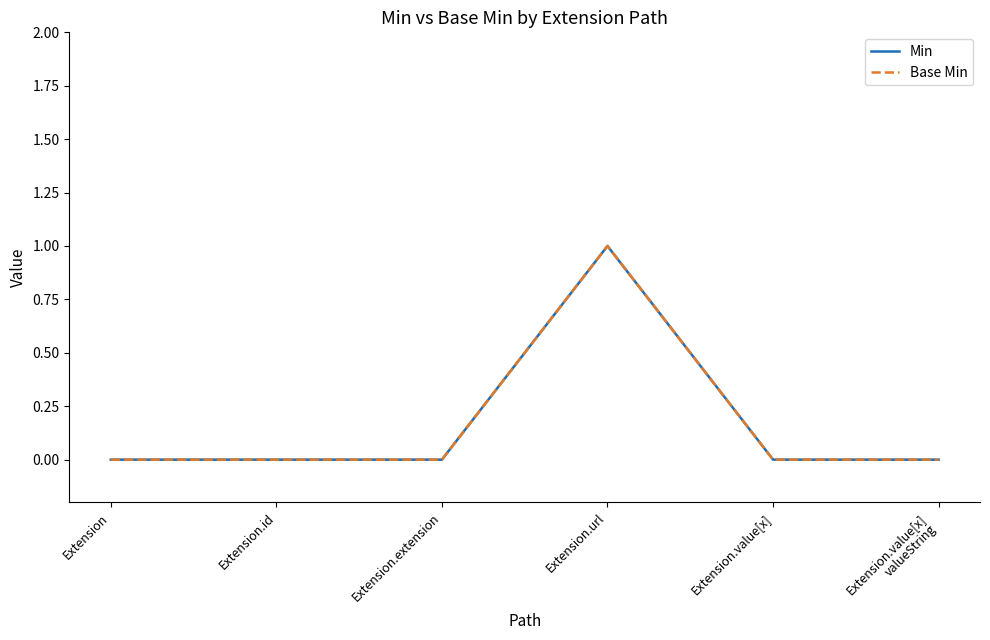

Does the chart have visible grid lines?

No